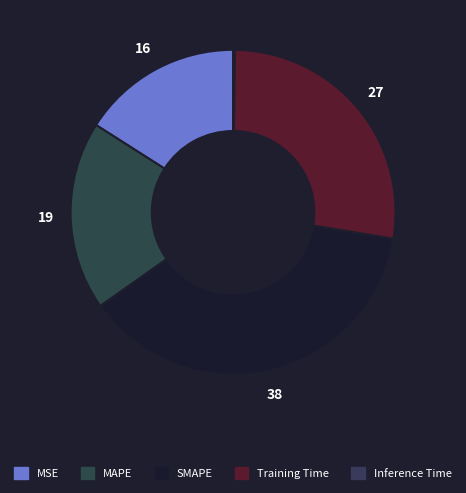

How much of the chart is everything except Inference Time?

99.8%